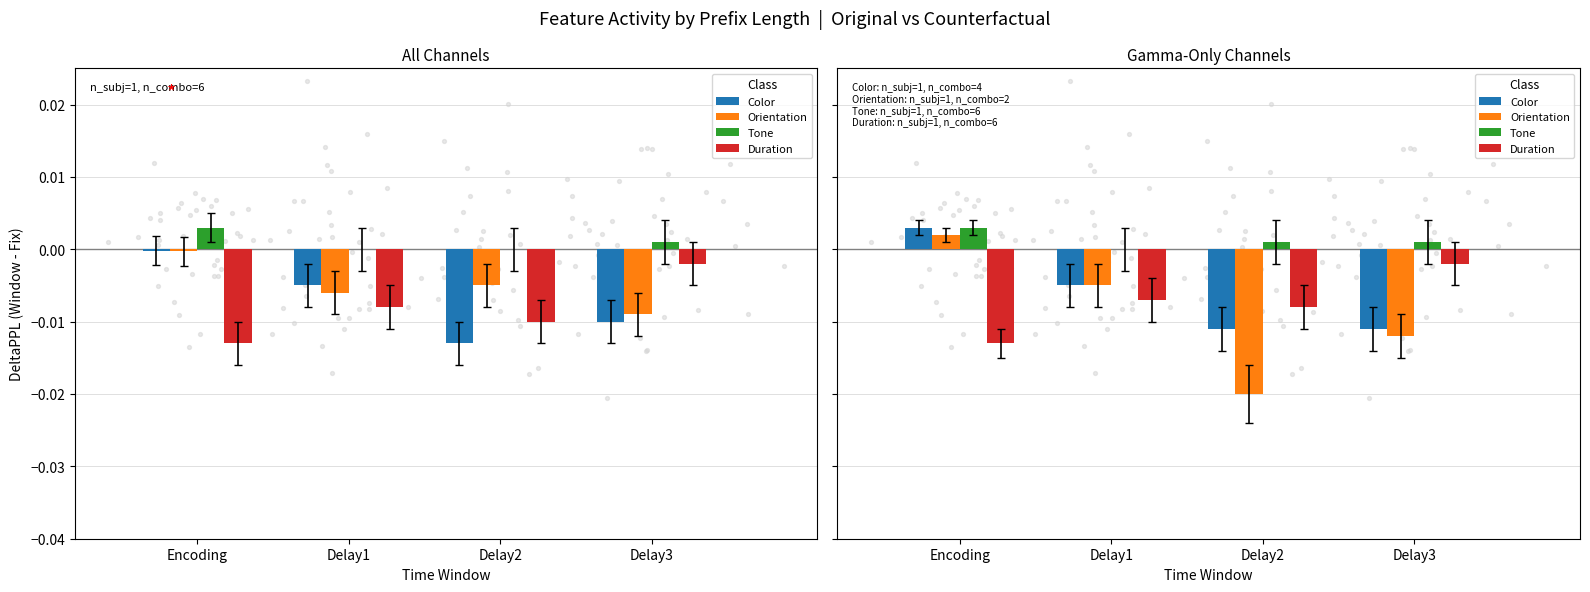

Which series reaches the maximum Y coordinate?

Color